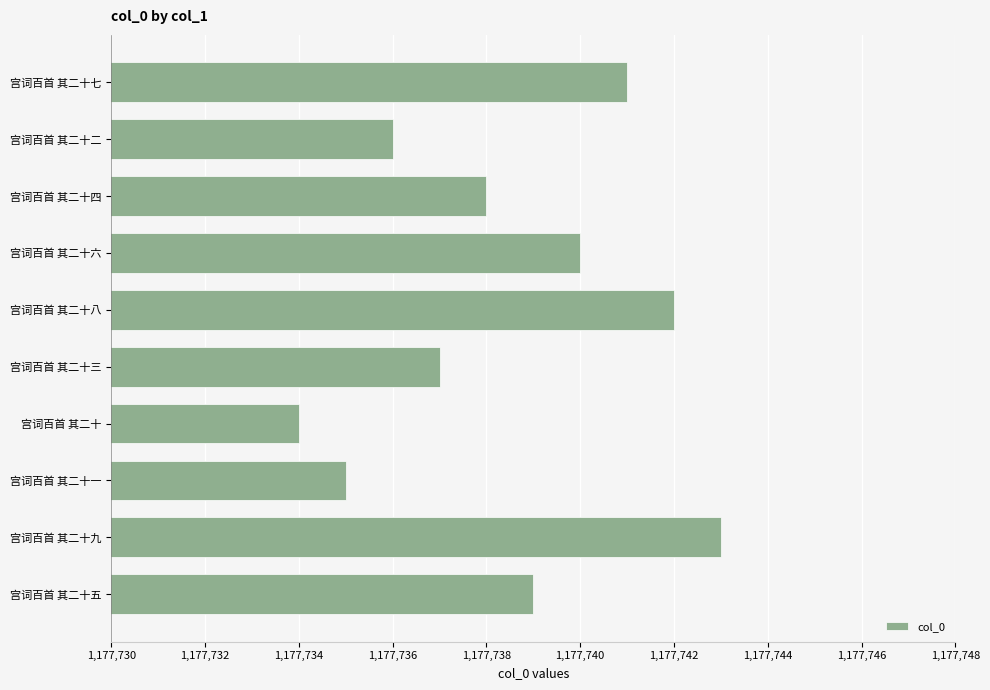

What is the greatest value displayed?

1177743